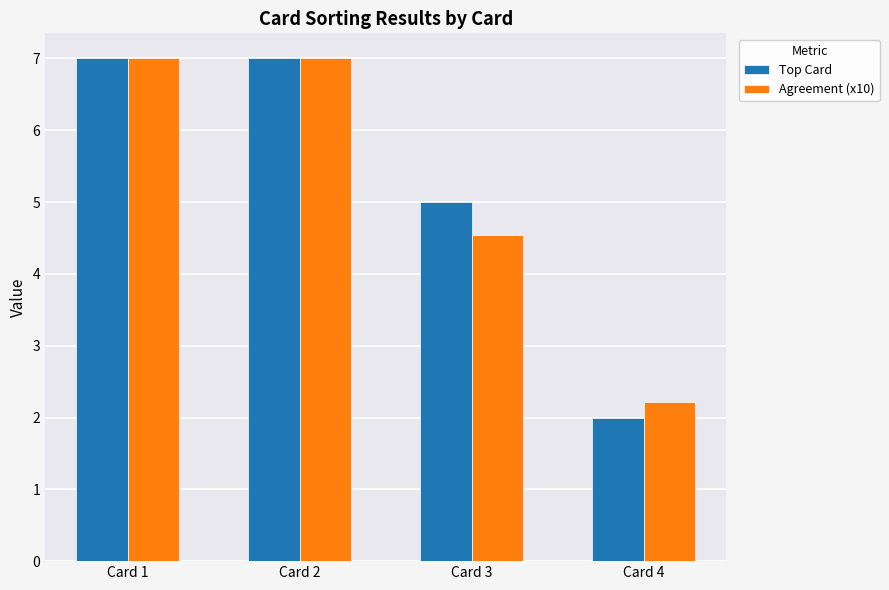

What is the sum of the Top Card values at Card 1 and Card 3?

12.0